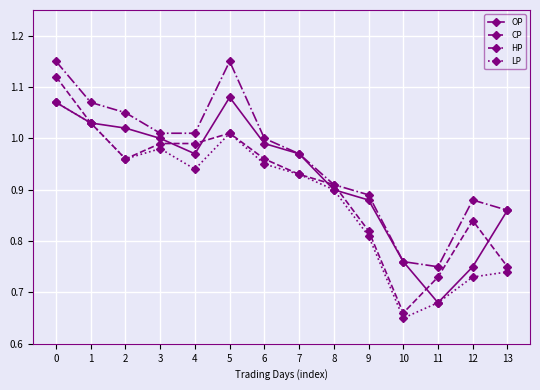

Which series has the largest total across all categories?

HP